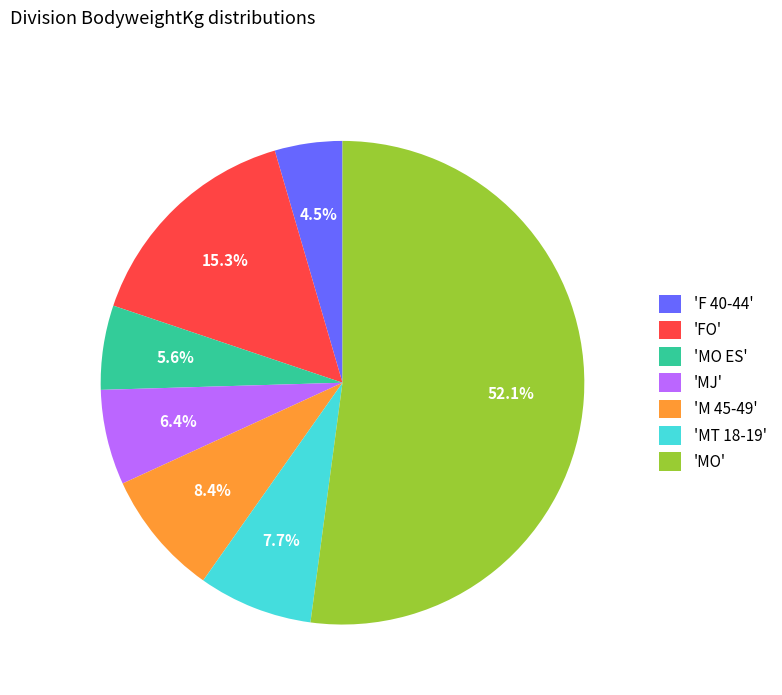

Which category has the smallest portion of the pie?

'F 40-44'